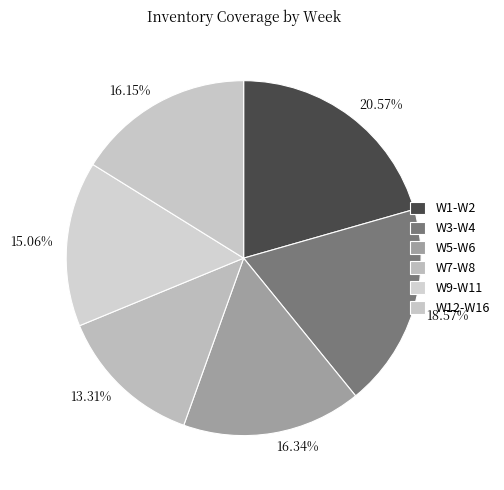

Which has a higher value, 16.15% or 13.31%?

16.15%